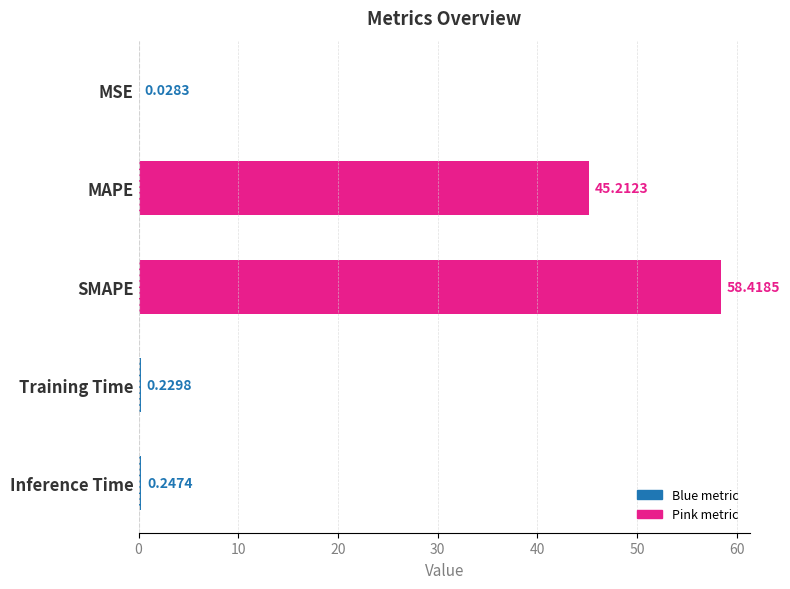

Are the bars horizontal?

Yes